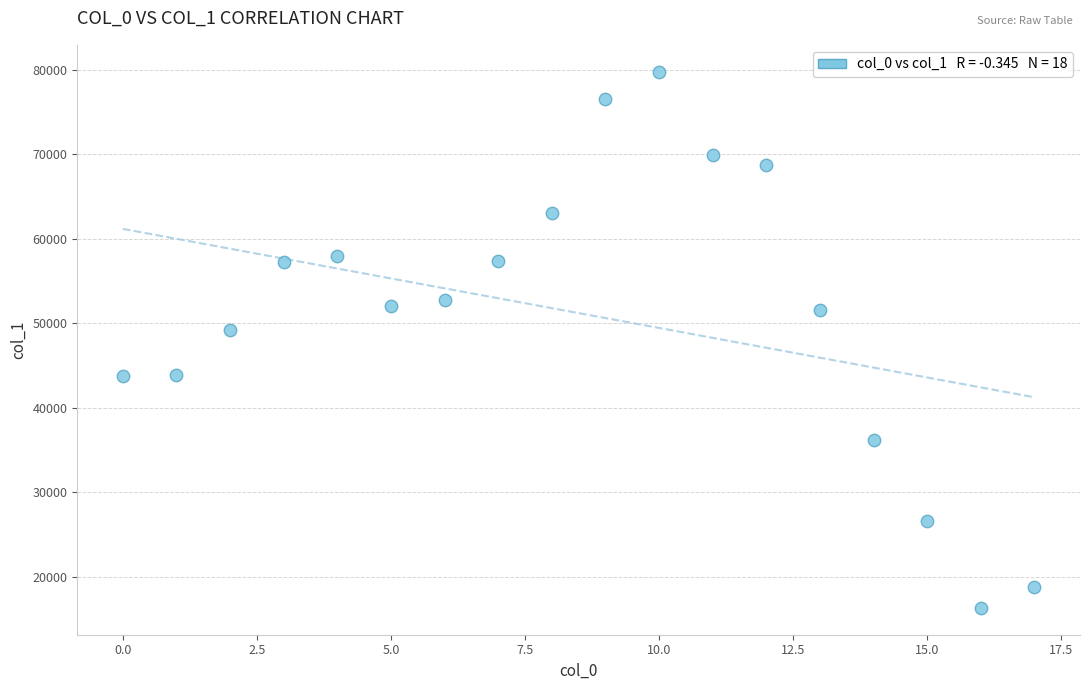

What Y value in the scatter plot is closest to 48050?

49181